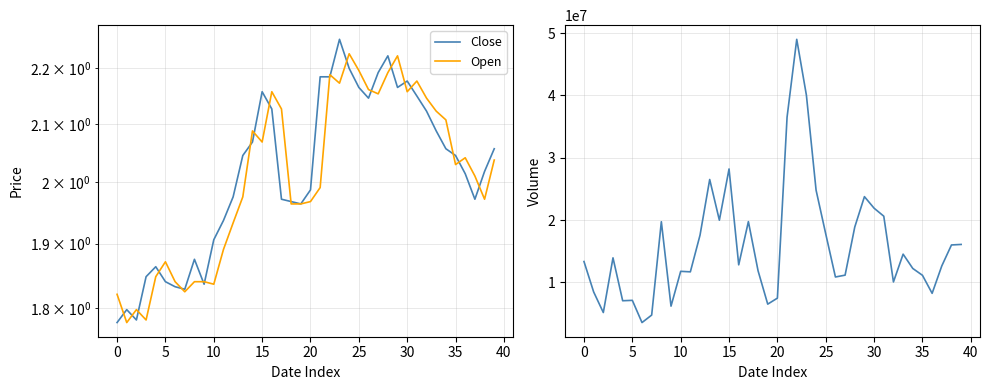

How many interior local peaks does the Open series have?

9